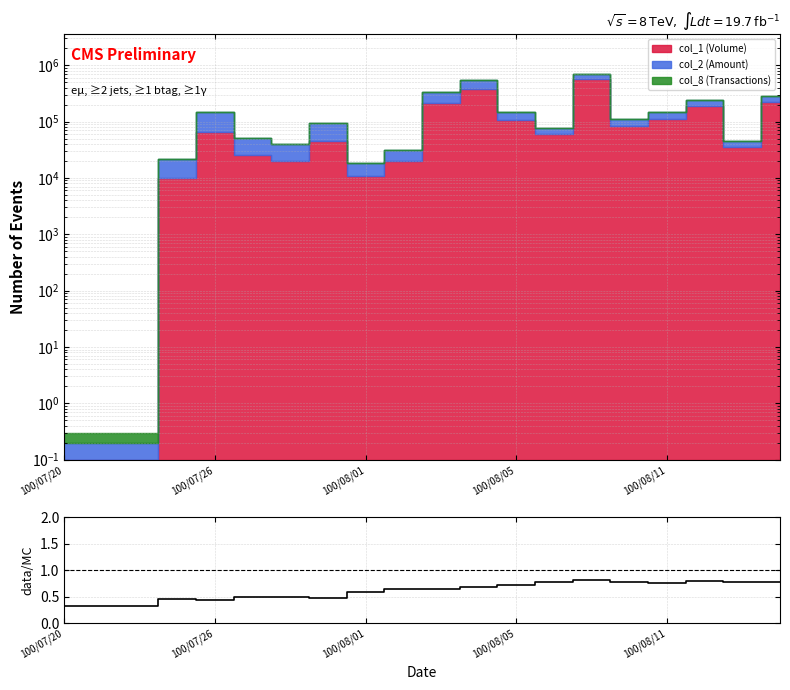

True or false: the data shows 0.4 at 9.

False